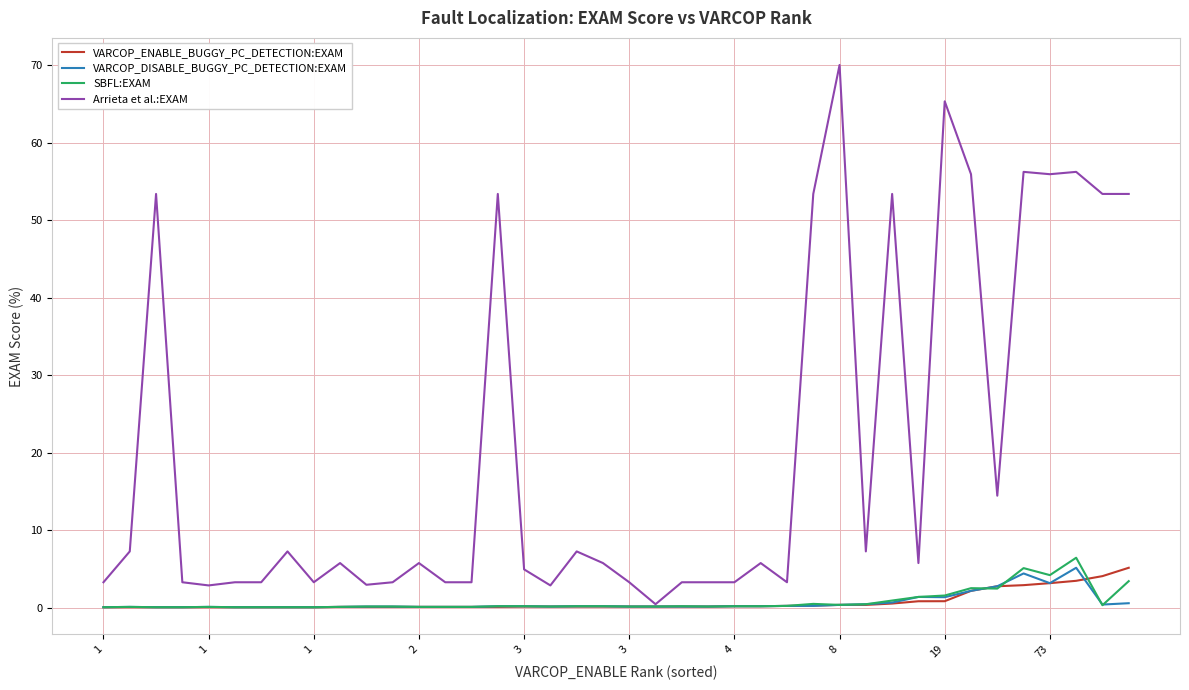

What is the greatest value displayed?

70.0